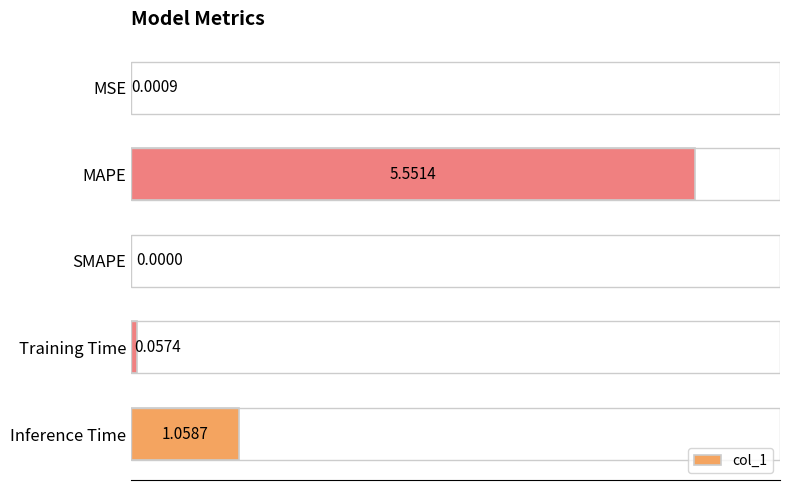

Which label corresponds to the largest value in the chart?

MAPE